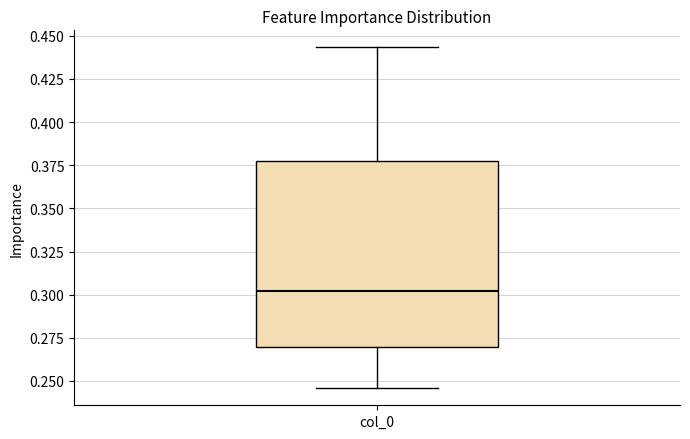

Transcribe this box plot: give where the median line is, the range the box spans, and where the two whiskers end, as read against the y-axis. The values are not printed on the chart, so give them approximately, as read against the axis.

median 0.300, box 0.270 to 0.380, whiskers 0.245 to 0.445